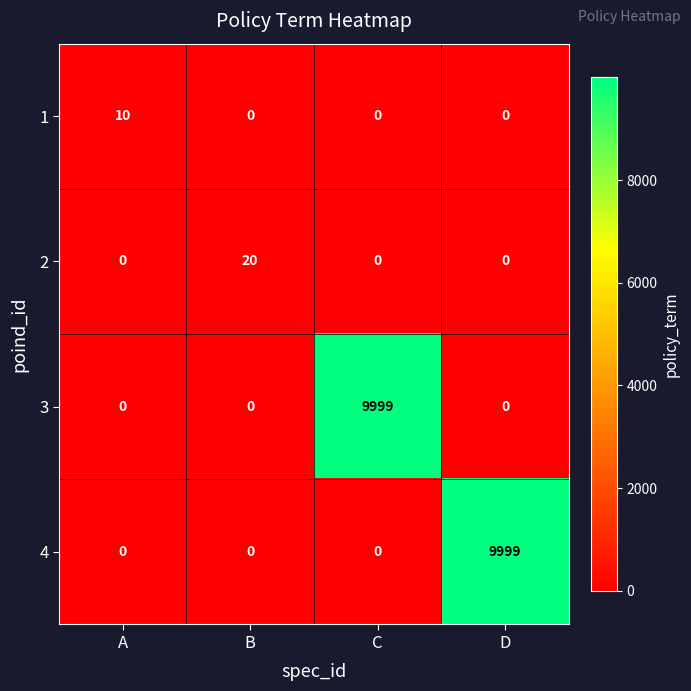

What is the sum of all 4 values?

9999